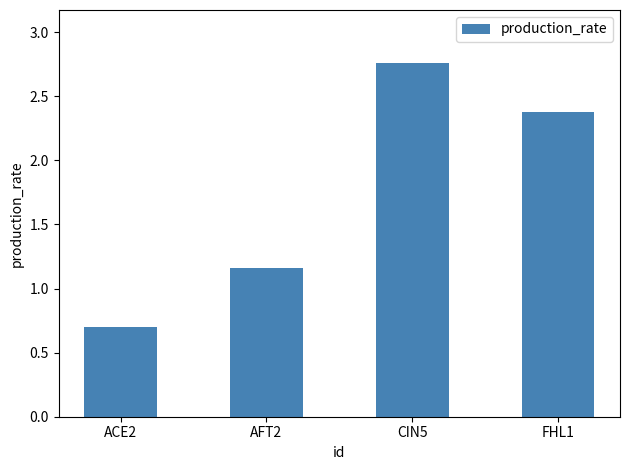

What is the label of the 3rd bar from the left?

CIN5